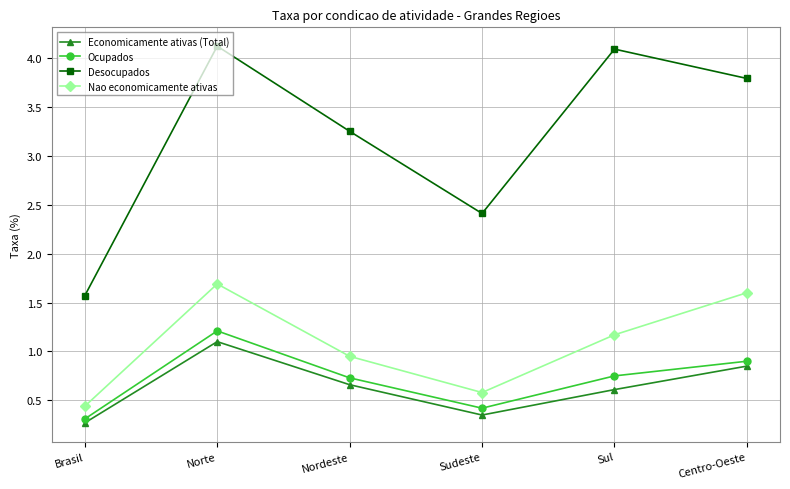

At how many categories does at least one series exceed 2?

5